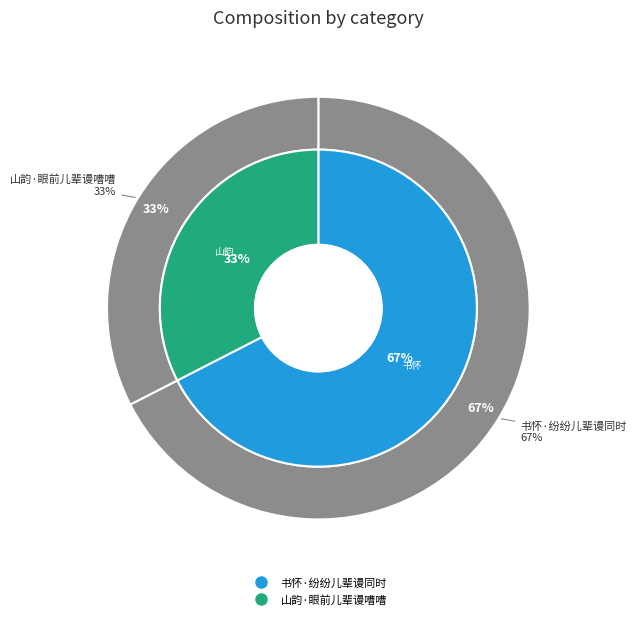

What percentage is NOT represented by 书怀·纷纷儿辈谩同时?

32.5%